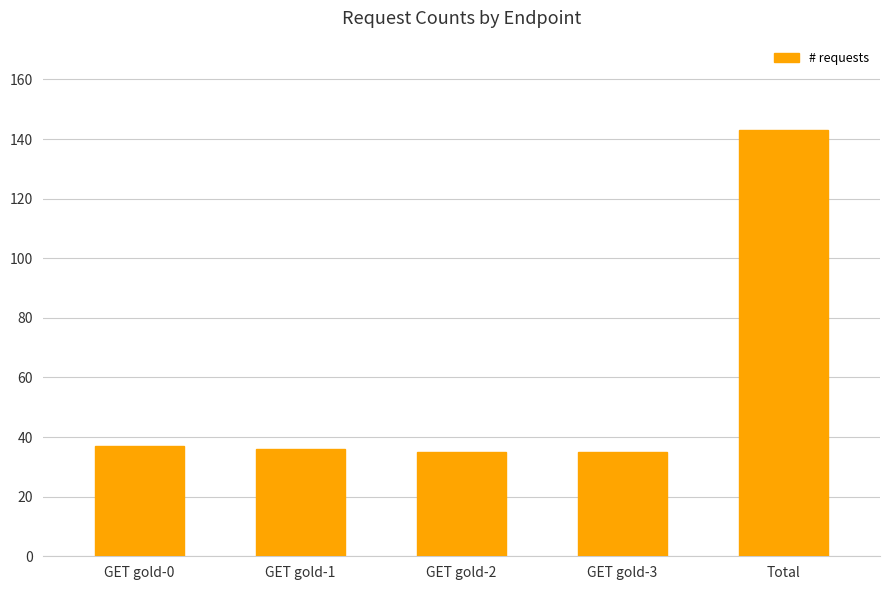

What is the average value?

57